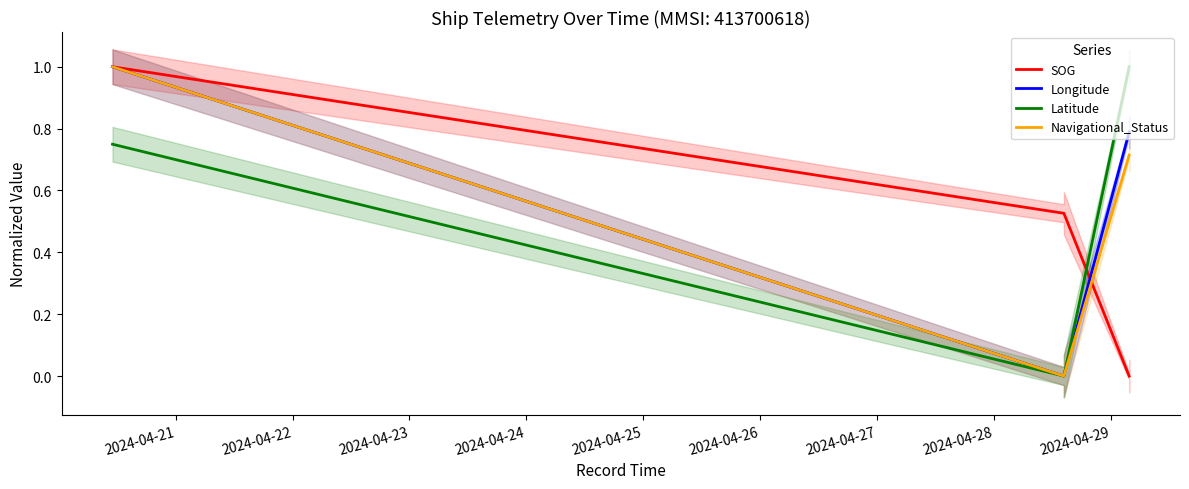

What is the greatest value displayed?

1.0